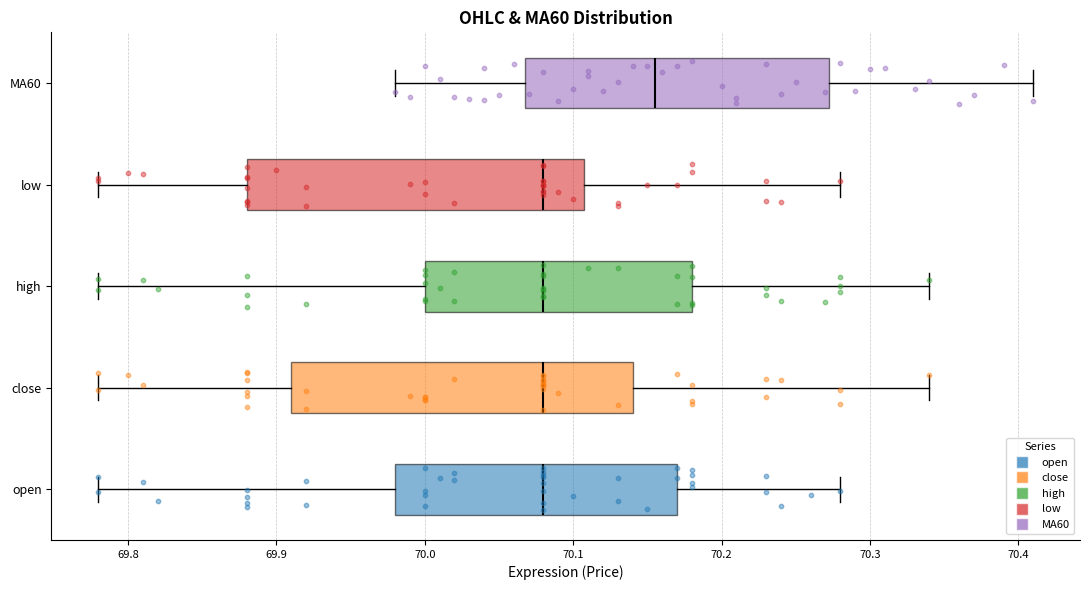

Reading bottom to top, read every box against the x-axis: the position of its median line, the range the box covers, and the ends of its whiskers. The values are not printed on the chart, so give them approximately, as read against the axis.

open: median 70.08, box 69.98 to 70.17, whiskers 69.78 to 70.28
close: median 70.08, box 69.91 to 70.14, whiskers 69.78 to 70.34
high: median 70.08, box 70.00 to 70.18, whiskers 69.78 to 70.34
low: median 70.08, box 69.88 to 70.11, whiskers 69.78 to 70.28
MA60: median 70.16, box 70.07 to 70.27, whiskers 69.98 to 70.41